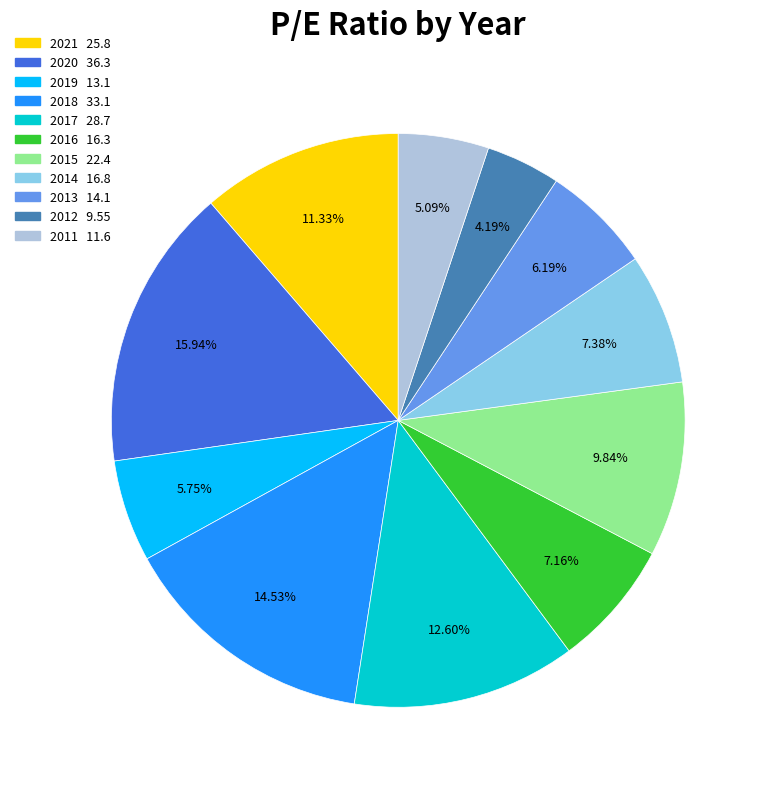

How many slices are in this pie chart?

11